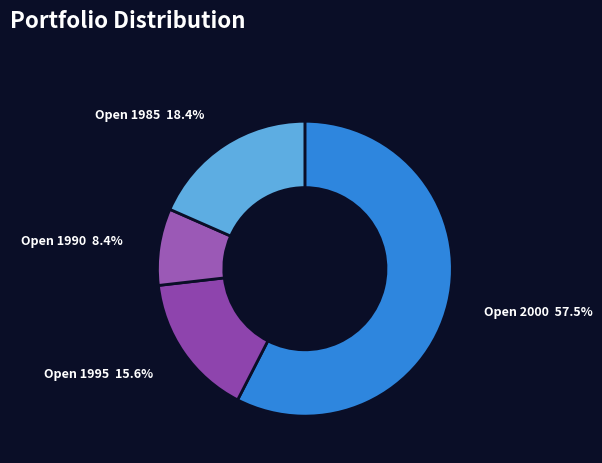

How many segments does this pie chart have?

4